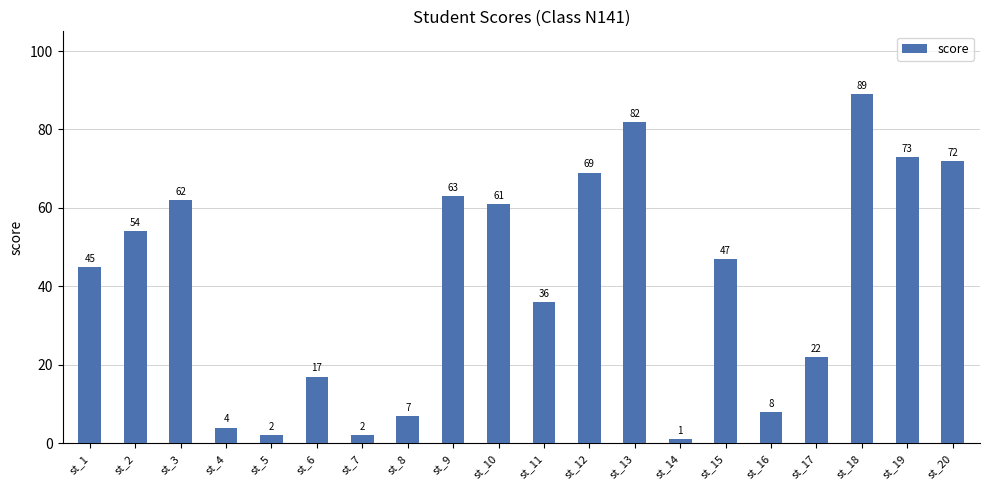

Which label corresponds to the largest value in the chart?

st_18